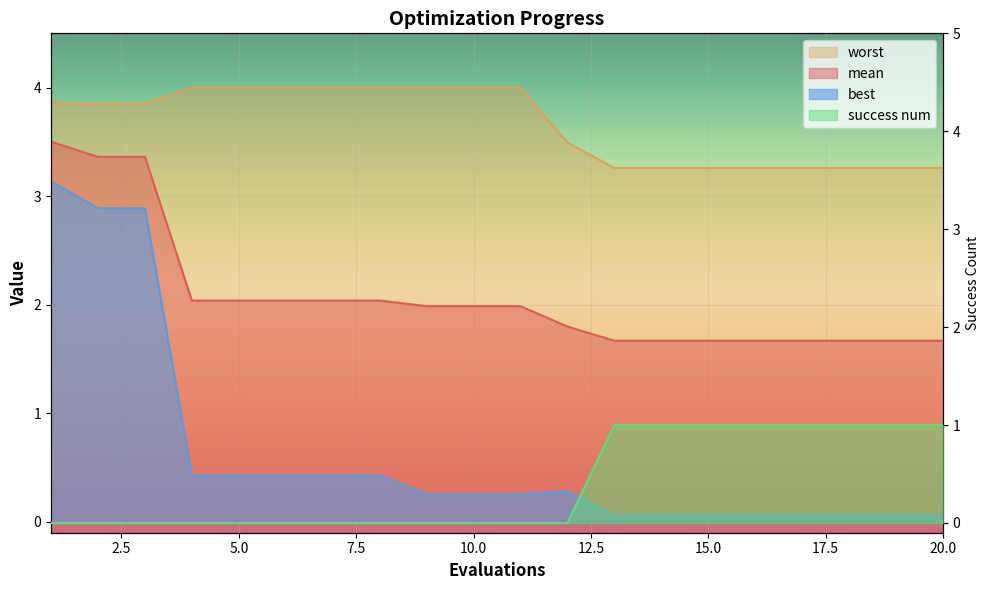

What is the difference between the second highest and second lowest values in the best series?

2.8